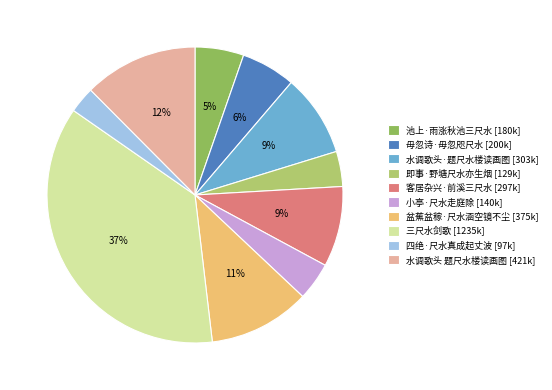

How many segments does this pie chart have?

10